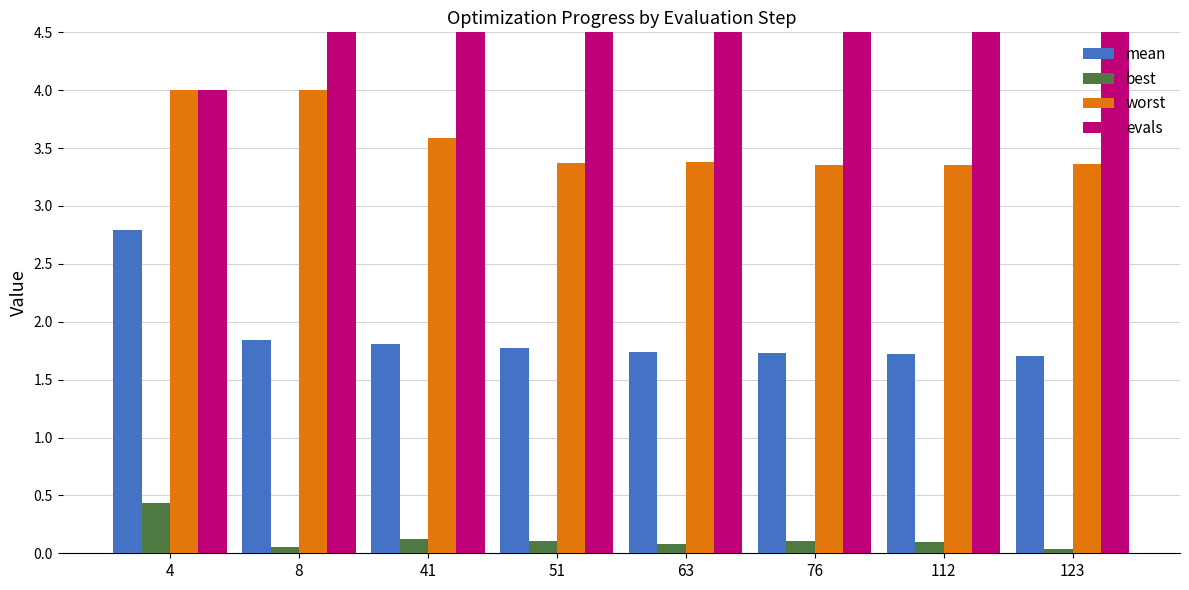

Read the worst value at 51.

3.4